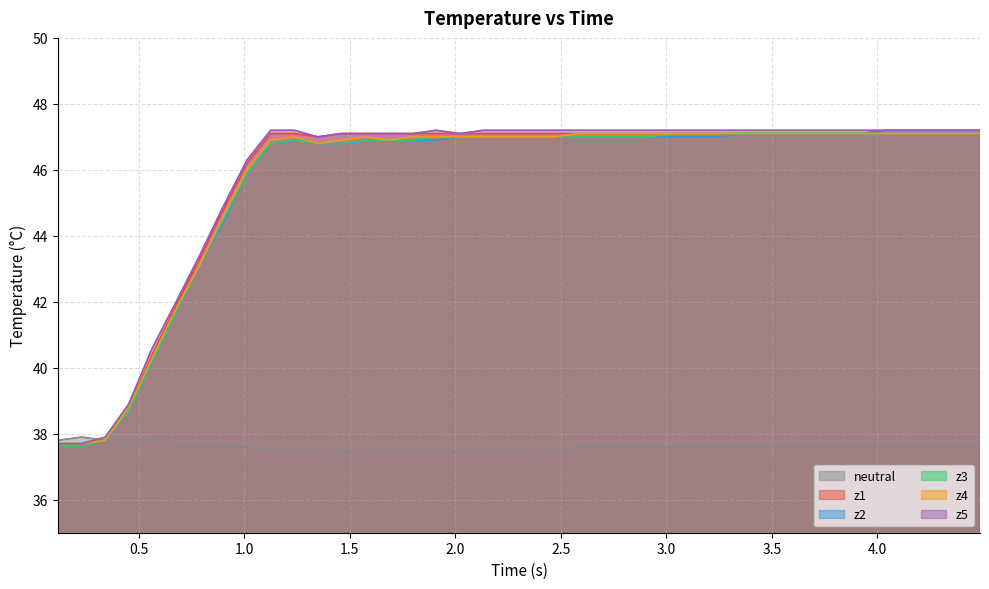

True or false: z2 and z5 cross at least once.

False